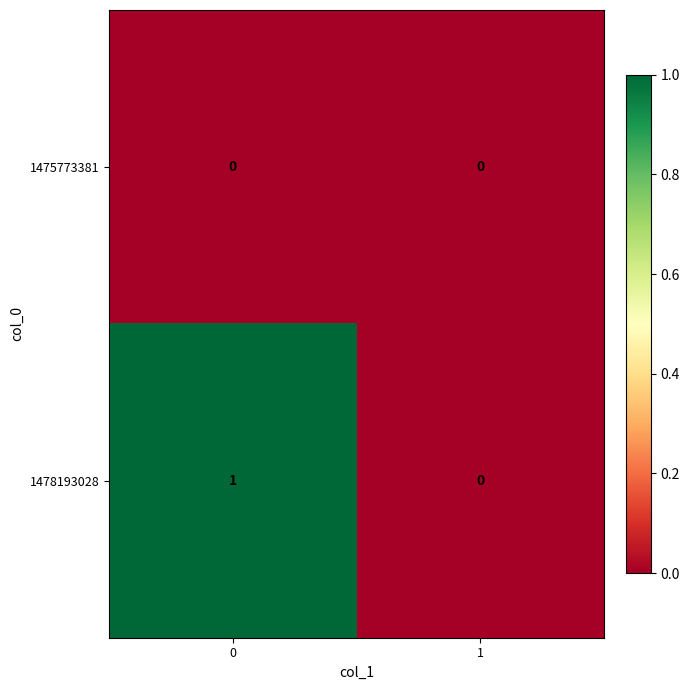

Which series has the largest total across all categories?

1478193028